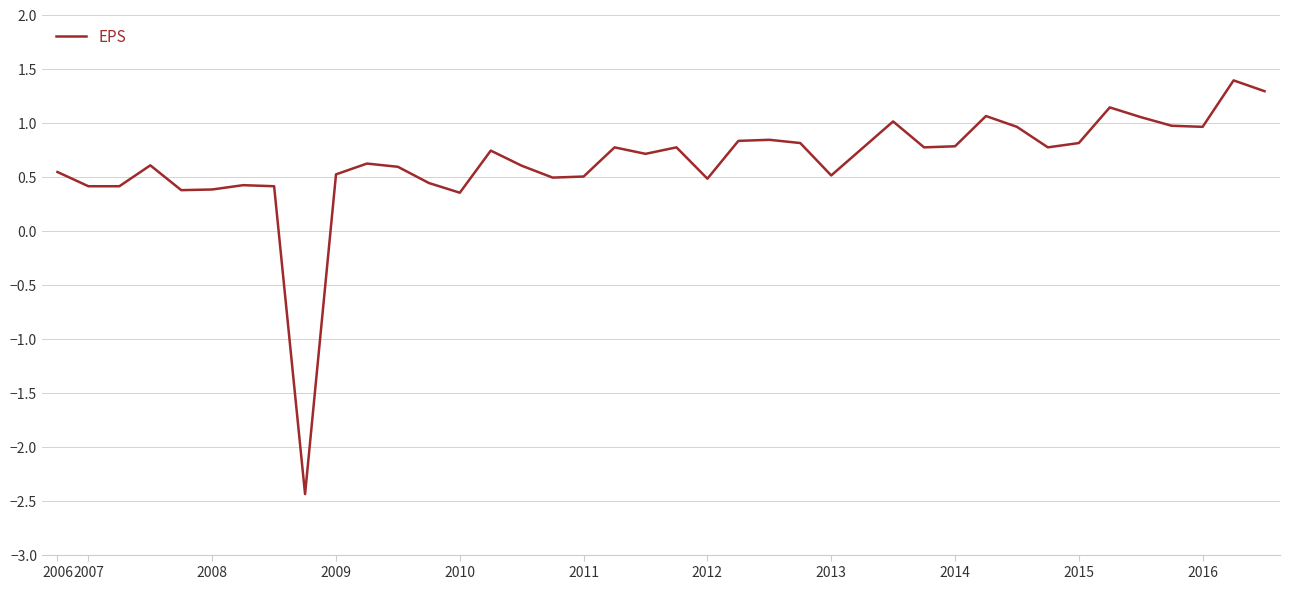

What is the minimum value shown in the chart?

-2.4